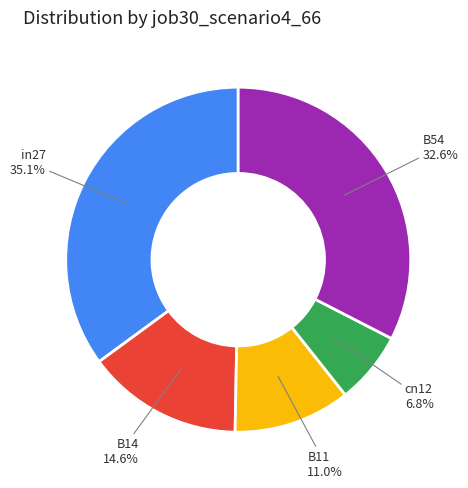

Is there a majority slice in this chart?

No